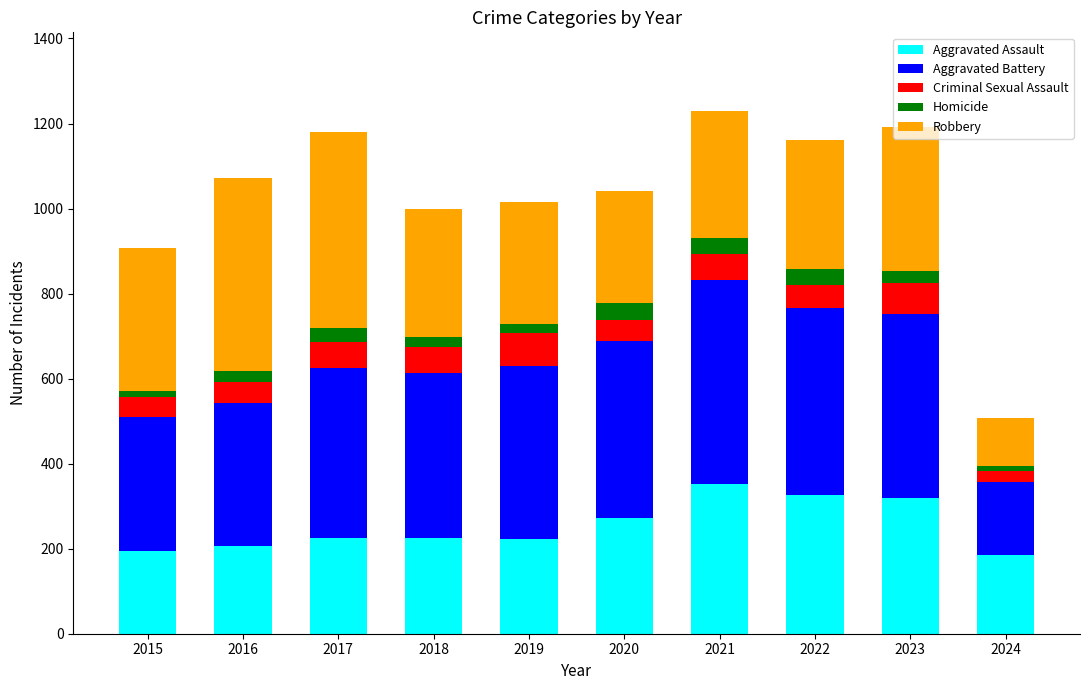

What is the total value across all series at 2020?

1041